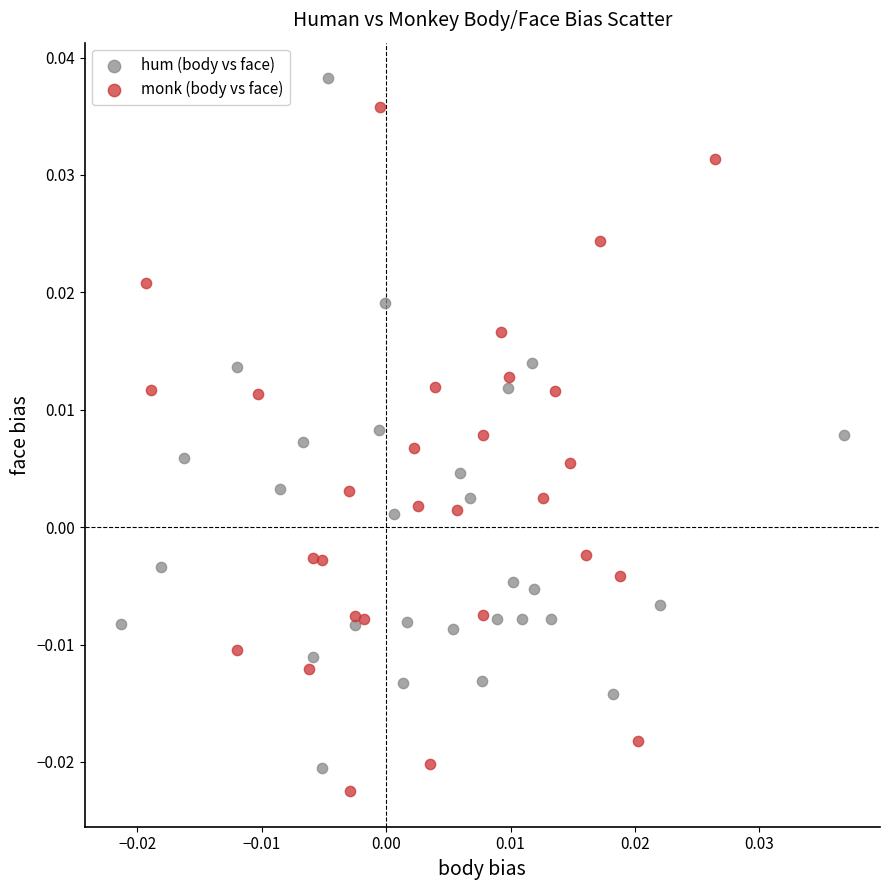

What are all the series names shown in the legend?

hum (body vs face), monk (body vs face)